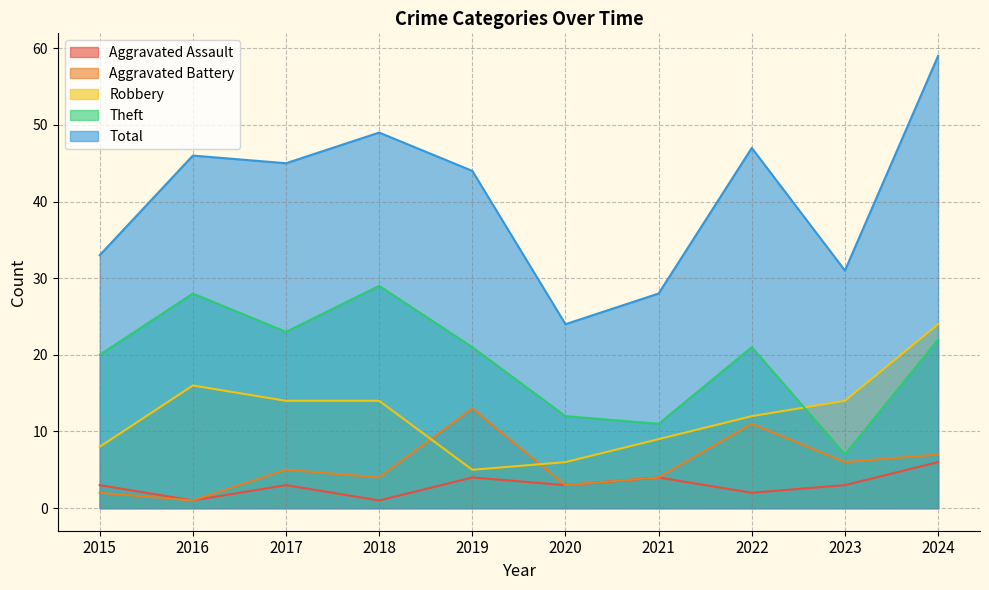

What is the value of the Total point at the 10th from the left?

59